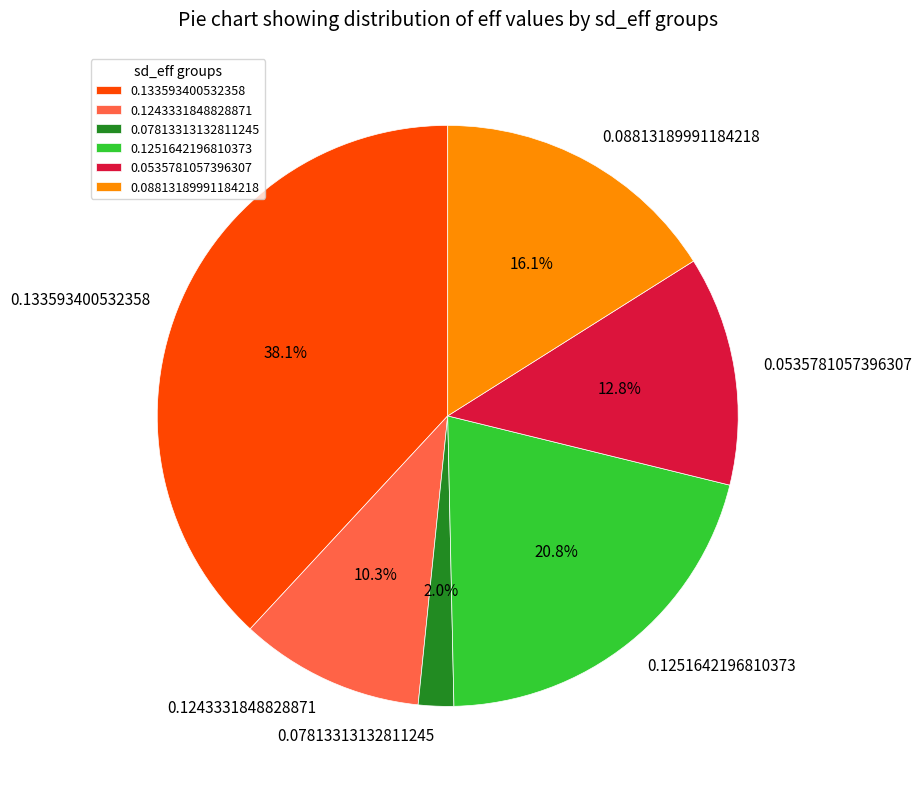

To the nearest percent, what portion does 0.0535781057396307 represent?

13%